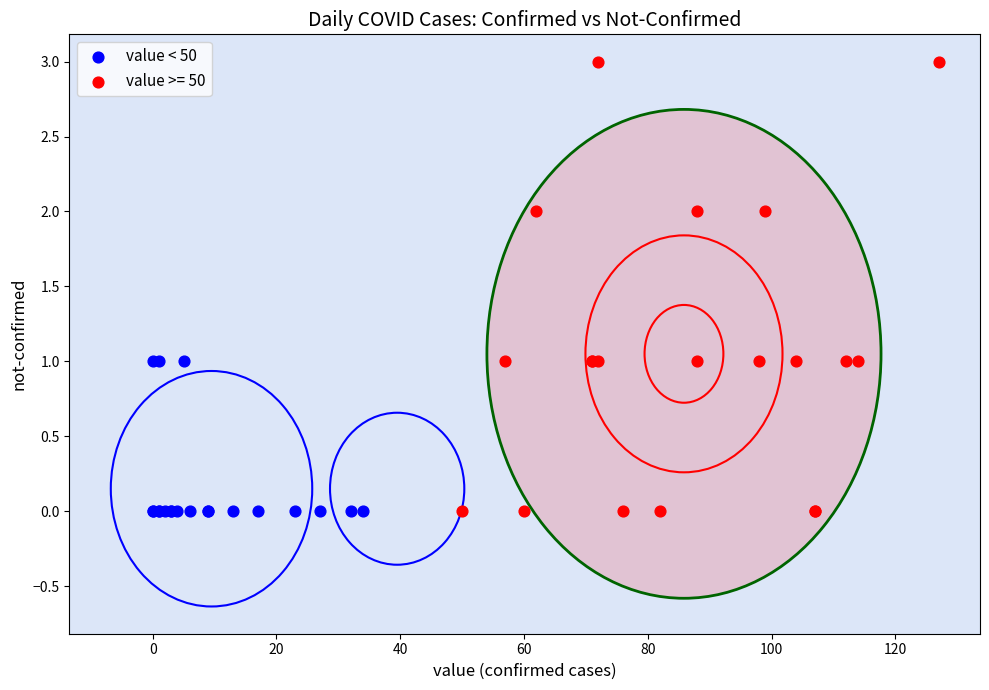

Which series has the largest Y range (max minus min)?

value >= 50